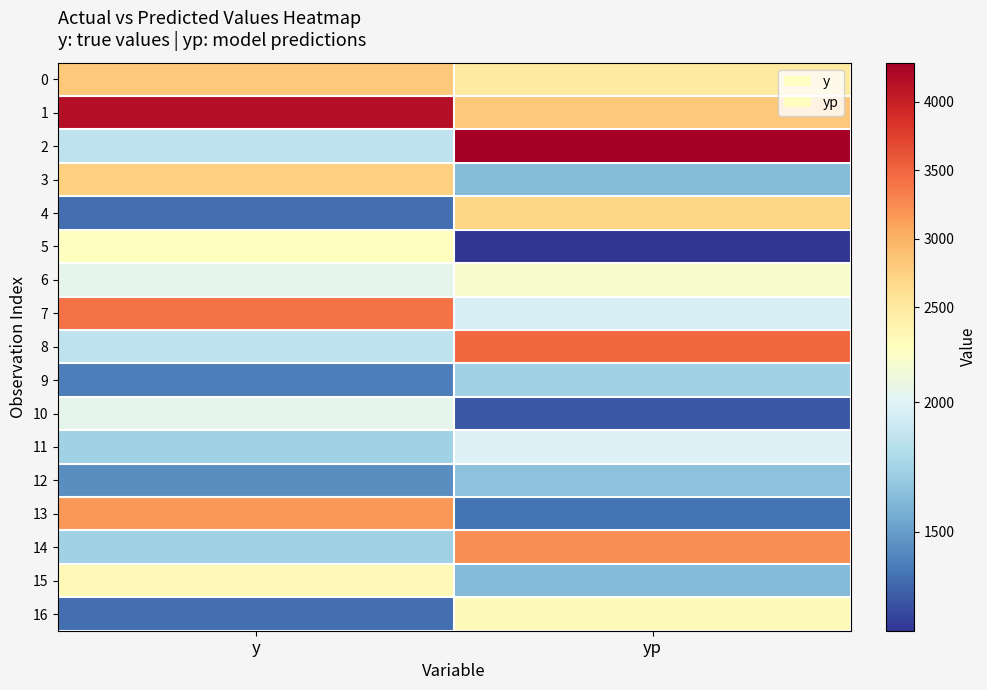

What is the total value across all series at y?

37560.0